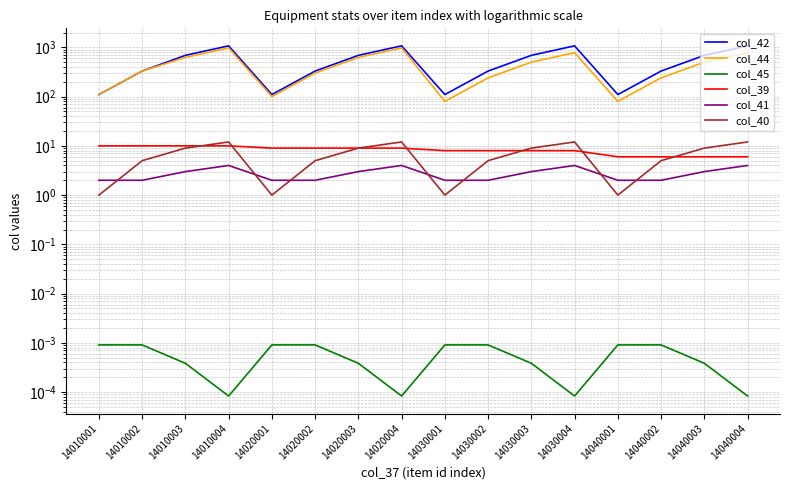

How many categories are shown in the chart?

16